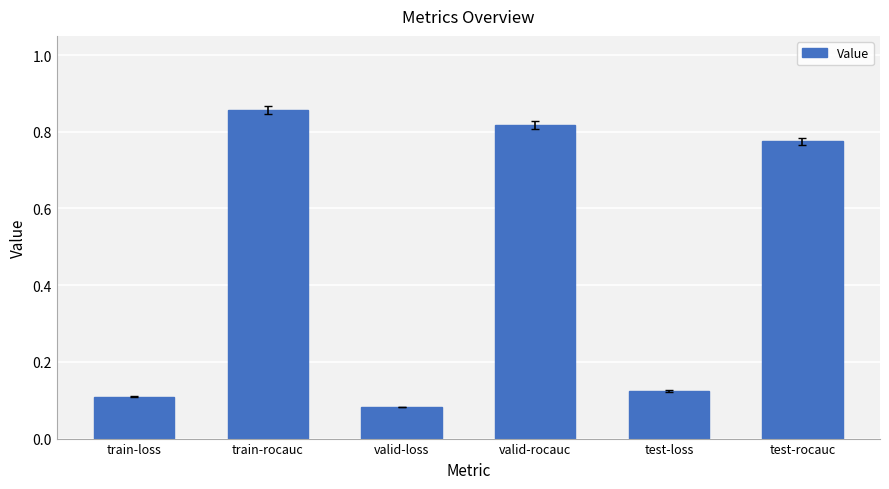

How many data points does each series have?

6